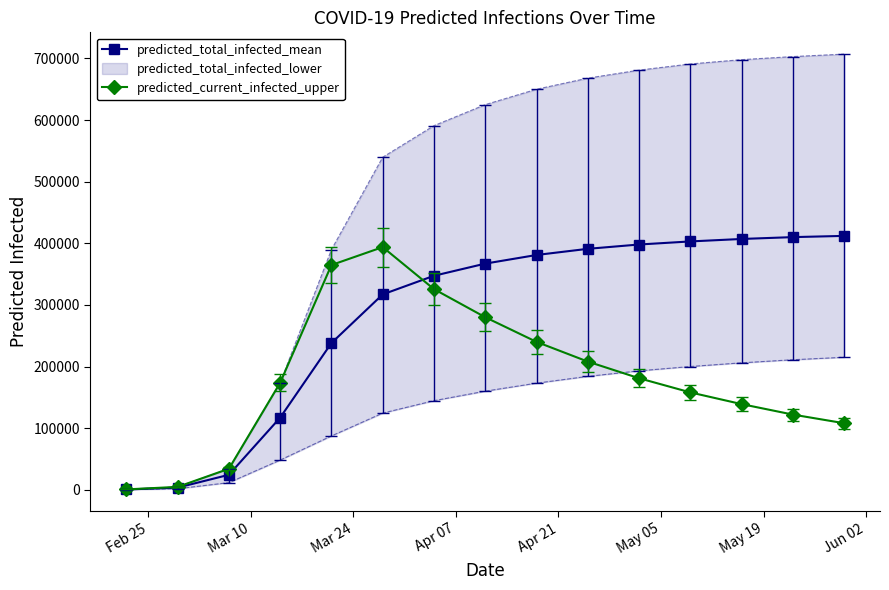

True or false: predicted_current_infected_upper has more than 1 interior local peaks.

False